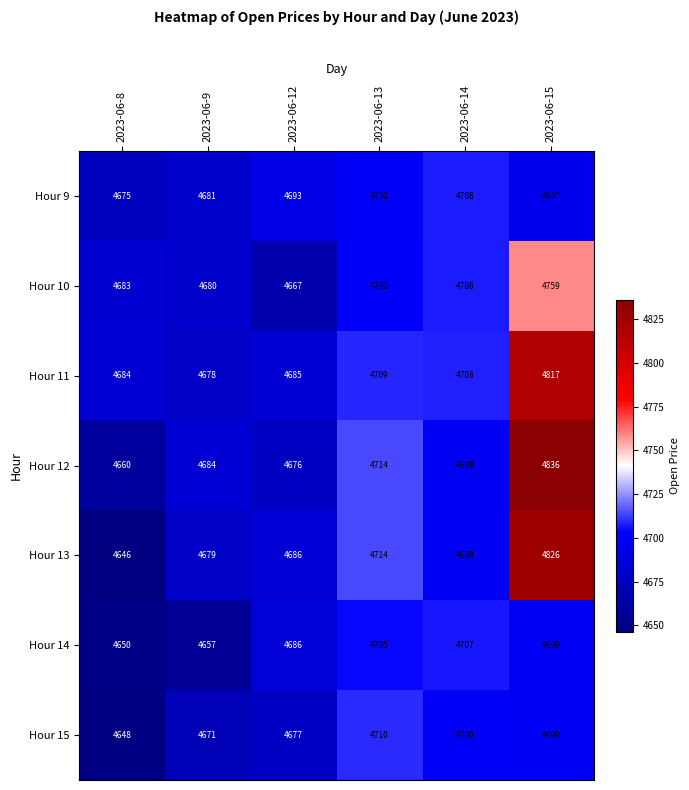

What is the total value across all series at 2023-06-9?

32730